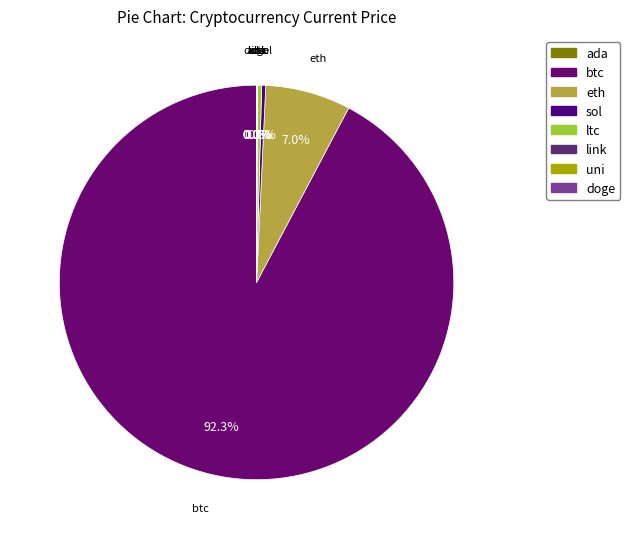

To the nearest percent, what is the difference between the largest and smallest slice percentages?

92%